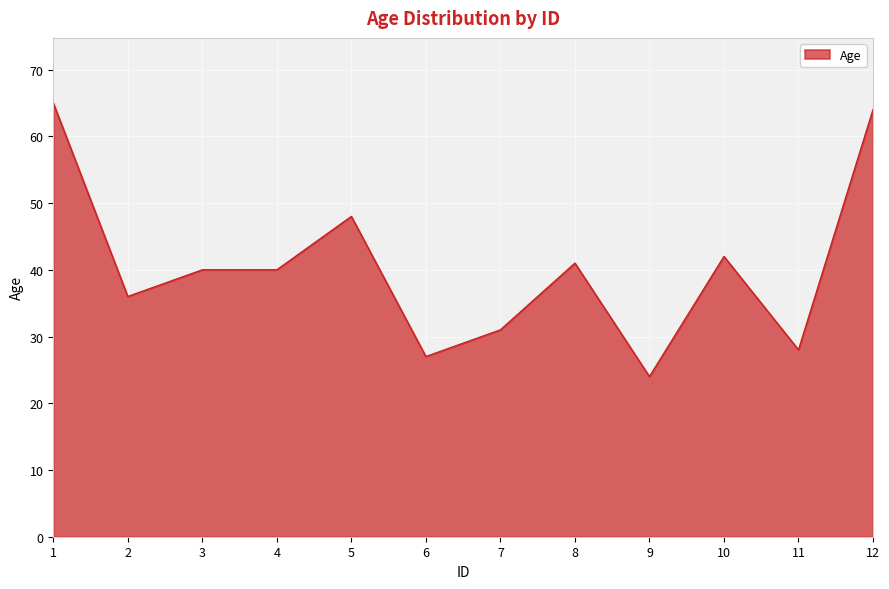

How many lines are shown in the chart?

1